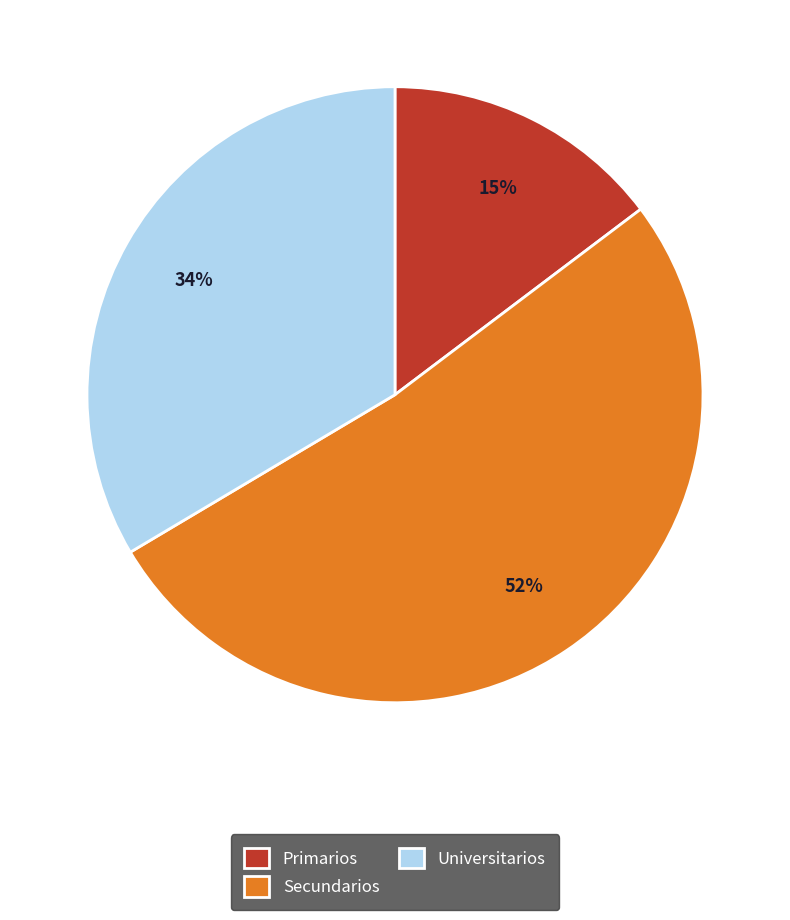

Between Secundarios and Primarios, which is larger?

Secundarios